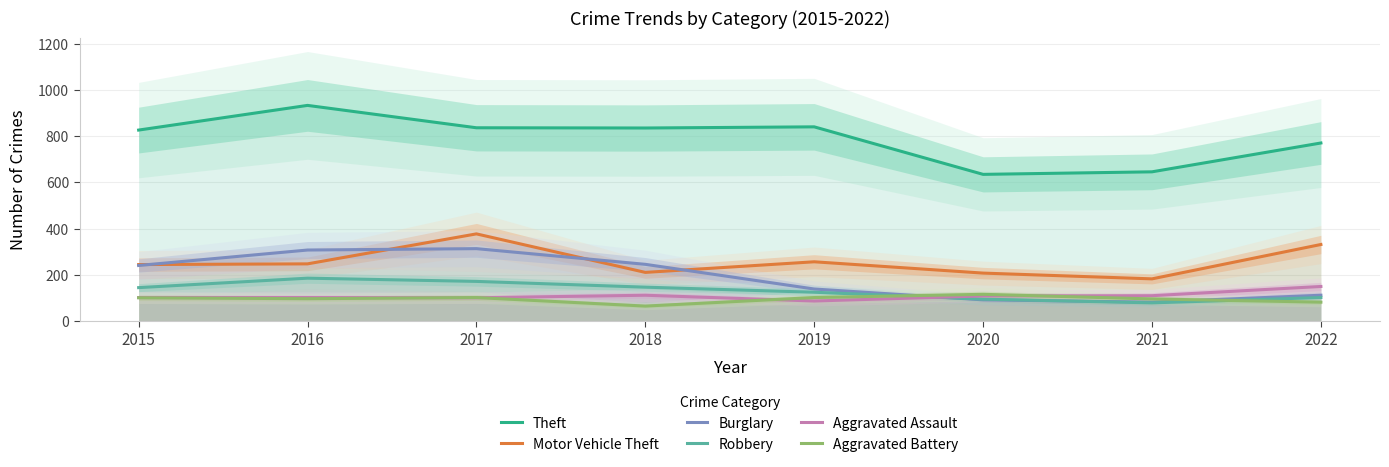

What is the value of the Theft point at the 6th from the left?

635